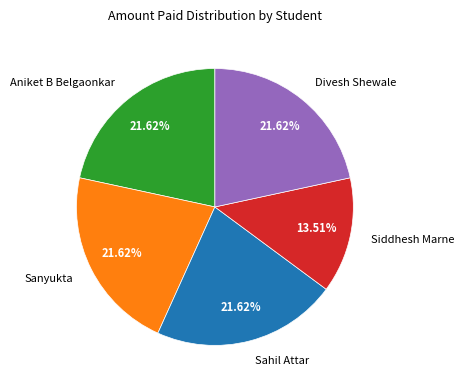

True or false: Sanyukta accounts for 22% of the total.

True